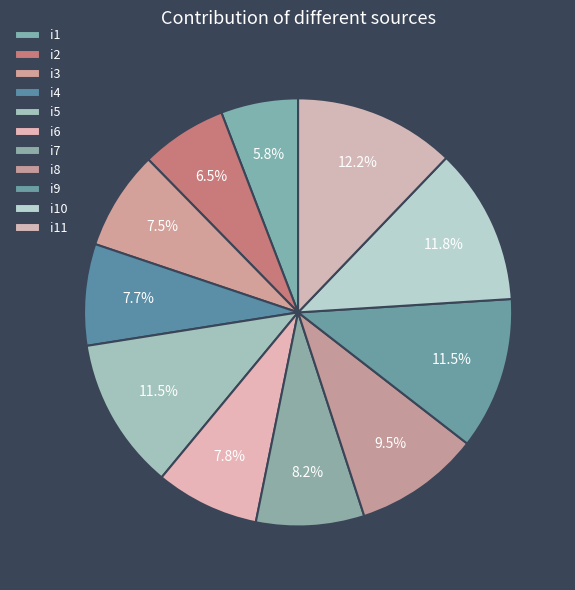

Does i9 represent more than half of the total?

No